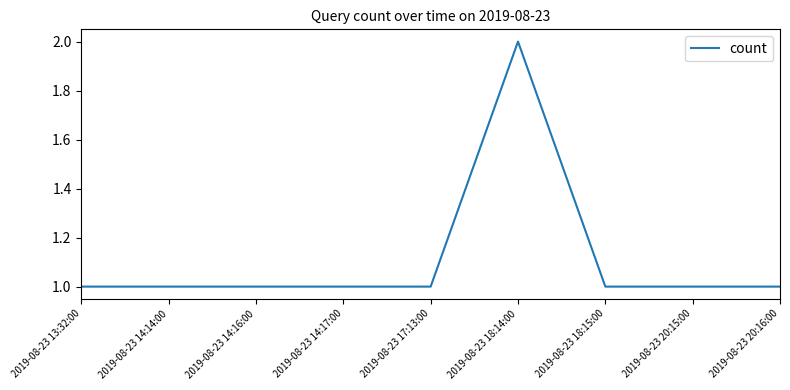

The value at 2019-08-23 14:17:00 is 2. True or false?

False